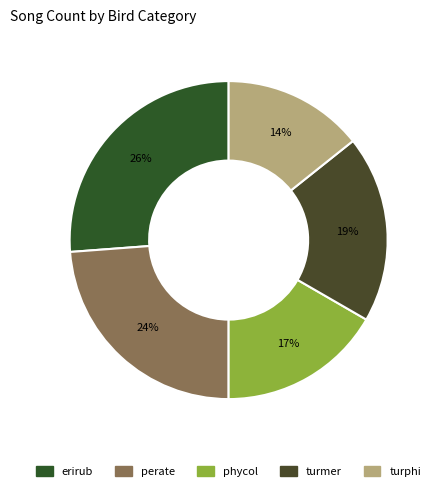

Approximately how many times larger is the value at erirub compared to turmer?

1.4